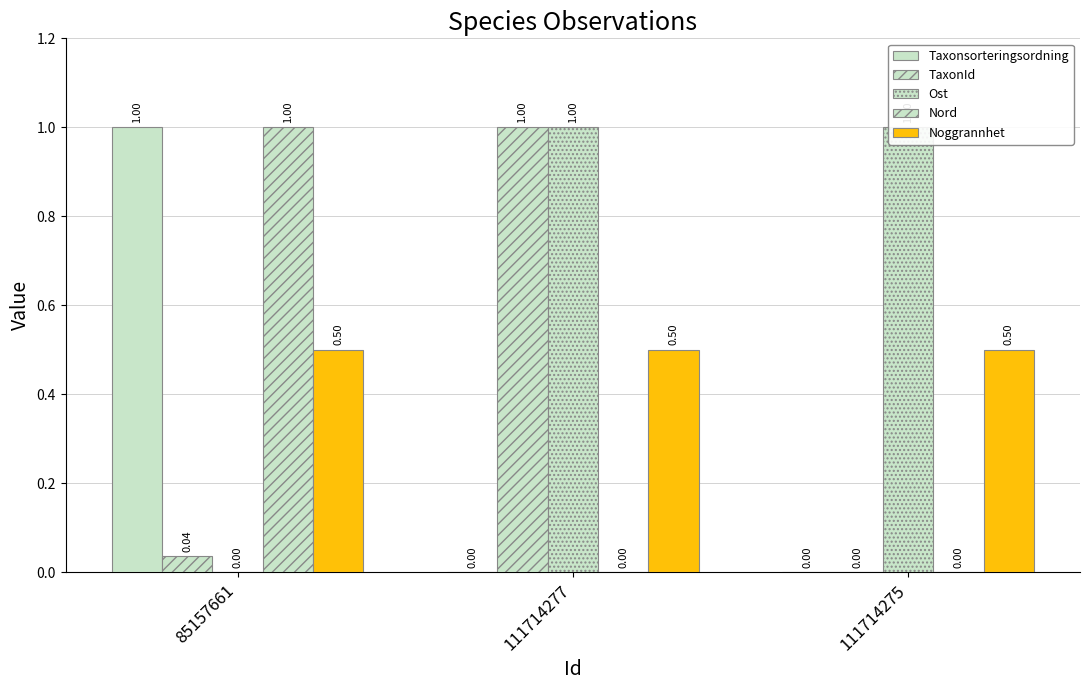

Rank the series at 85157661 from lowest to highest value.

Ost, TaxonId, Noggrannhet, Taxonsorteringsordning, Nord